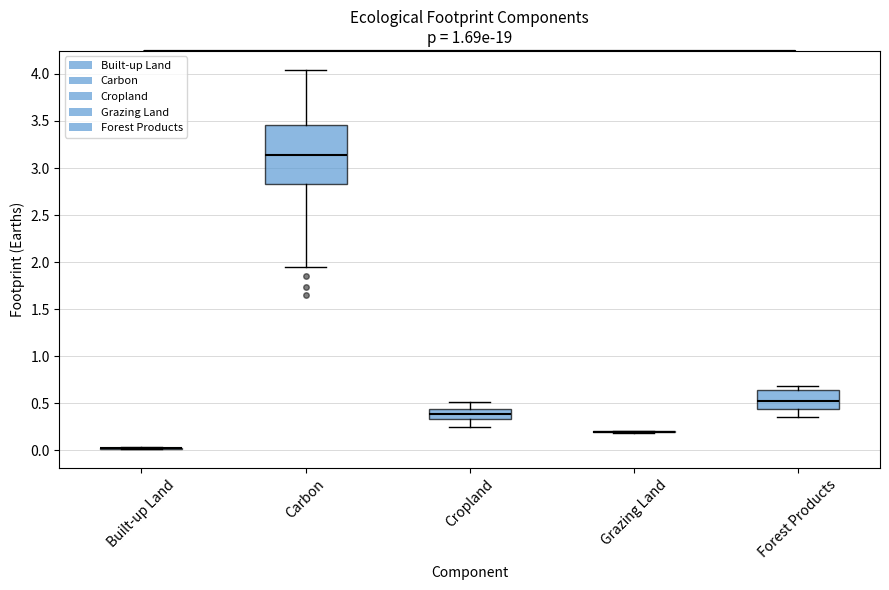

Reading left to right, transcribe this box plot: for each box, give where its median line is, the range the box spans, and where its two whiskers end, as read against the y-axis. The values are not printed on the chart, so give them approximately, as read against the axis.

Built-up Land: box collapsed to a line at 0.00, whiskers 0.00 to 0.05
Carbon: median 3.15, box 2.85 to 3.45, whiskers 1.95 to 4.05
Cropland: median 0.40, box 0.35 to 0.45, whiskers 0.25 to 0.50
Grazing Land: box collapsed to a line at 0.20, whiskers 0.20 to 0.20
Forest Products: median 0.55, box 0.45 to 0.65, whiskers 0.35 to 0.70